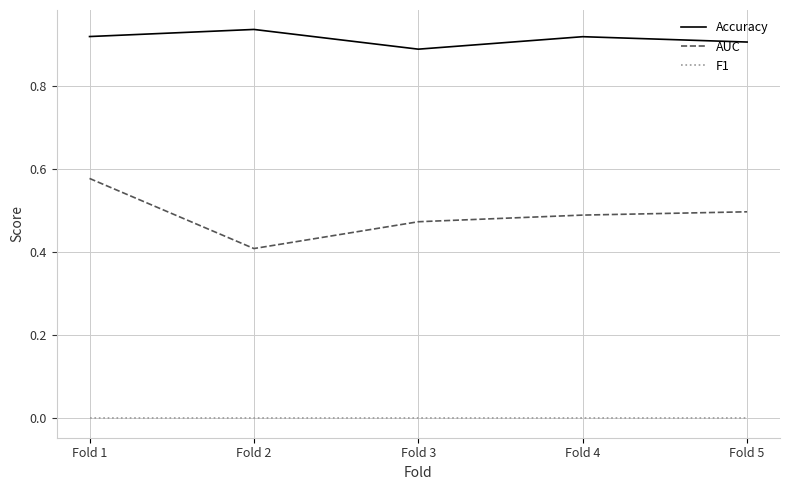

What are all the series names shown in the legend?

Accuracy, AUC, F1